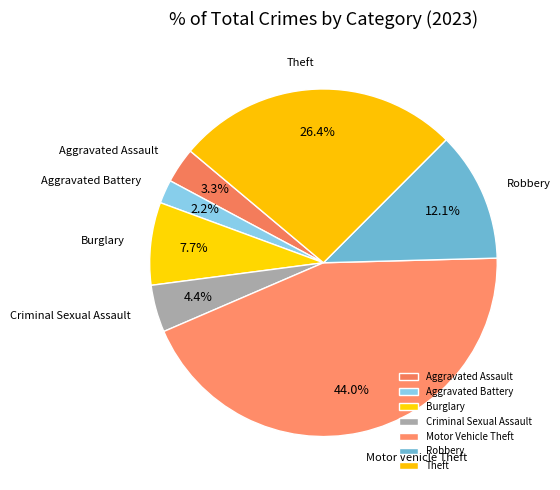

Count the number of slices in the pie.

7